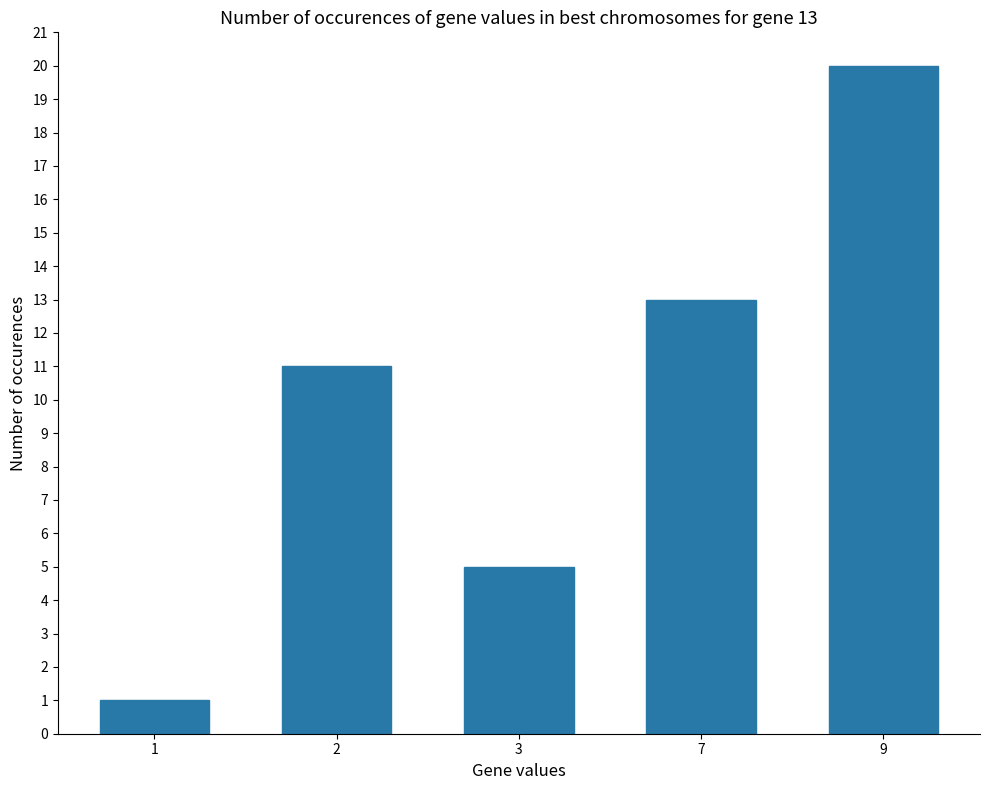

Count the values in the range 5 to 13.

3